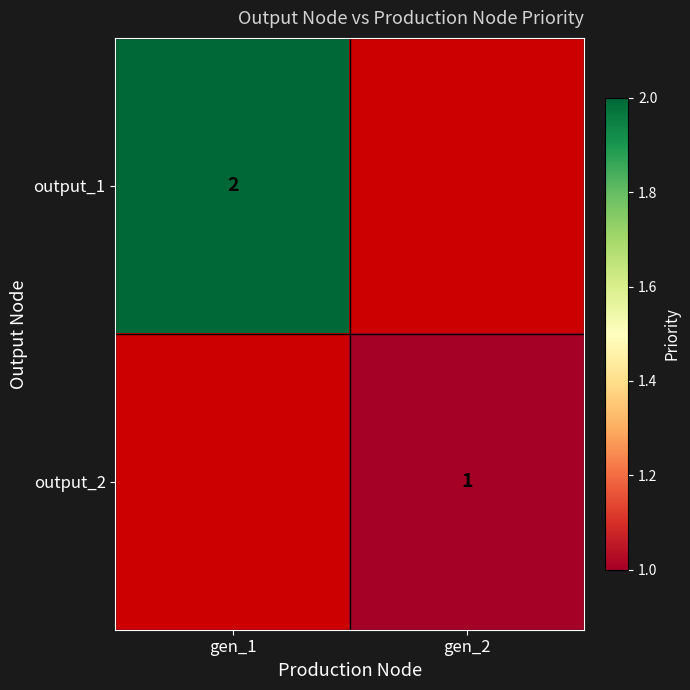

The value of output_2 at gen_2 is 1. True or false?

True